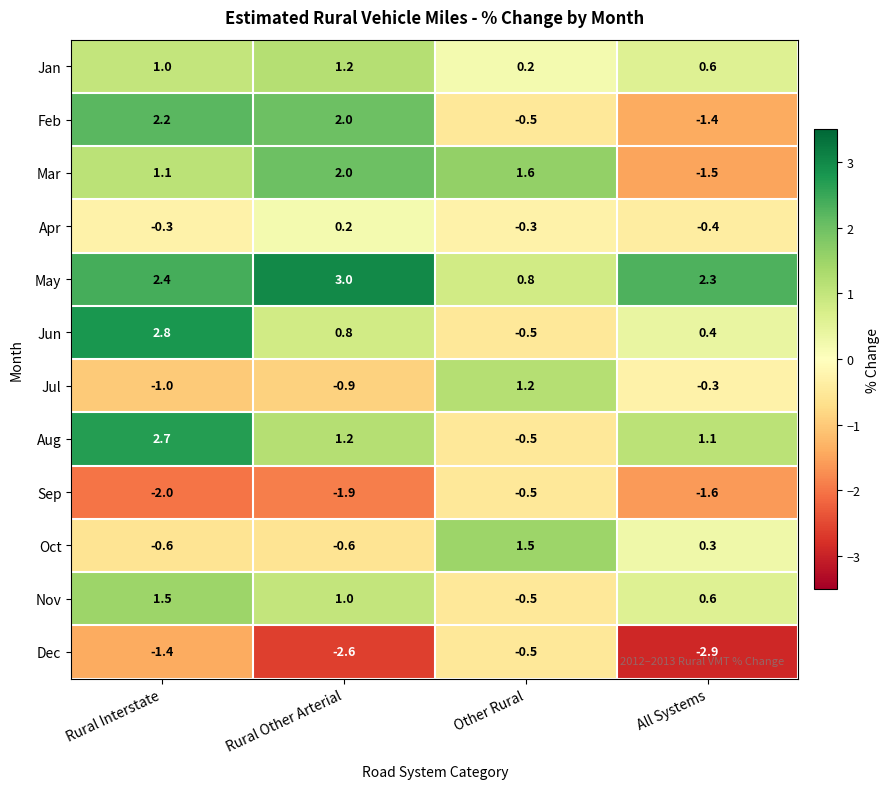

What is the difference between the Dec values at All Systems and Rural Other Arterial?

0.3